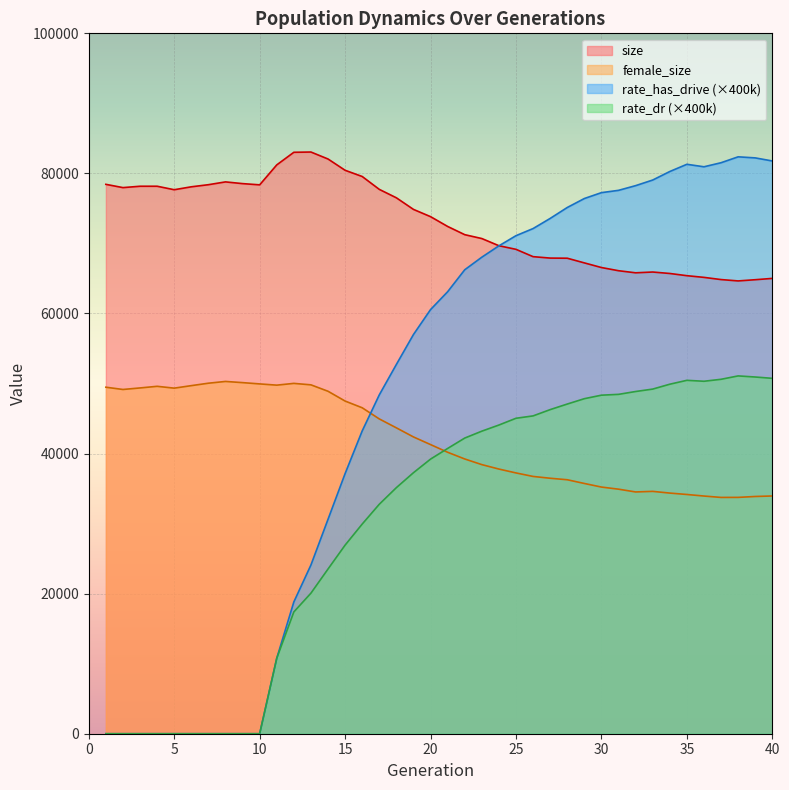

At how many categories does at least one series exceed 71218?

37